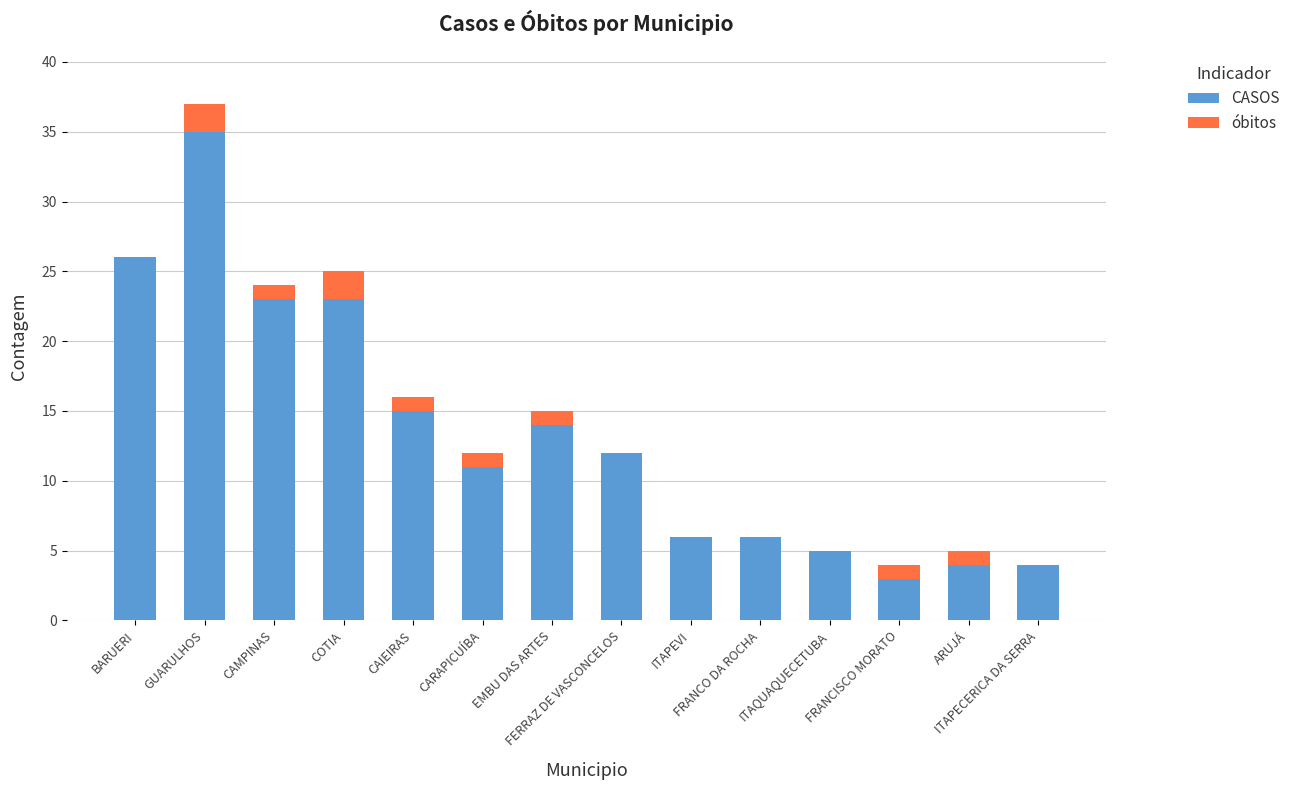

What is the sum of all CASOS values?

187